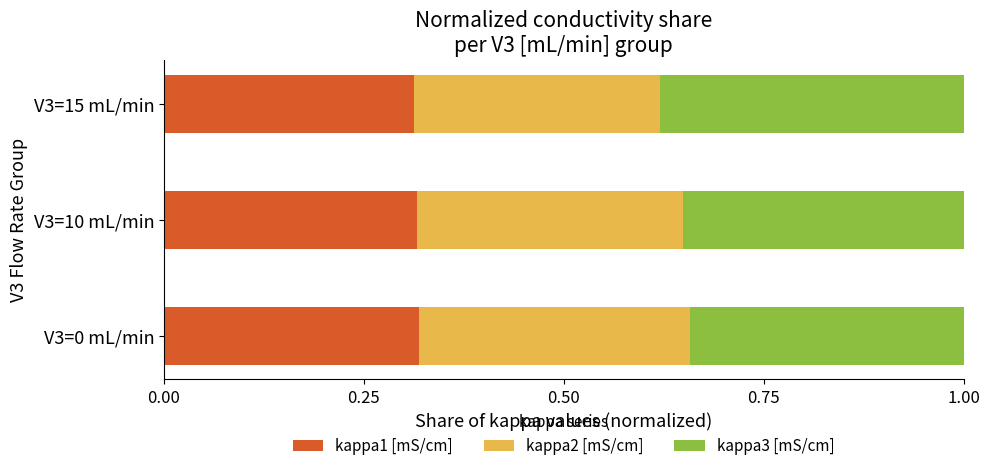

The kappa1 [mS/cm] series shows 0.3 at V3=15 mL/min. True or false?

True